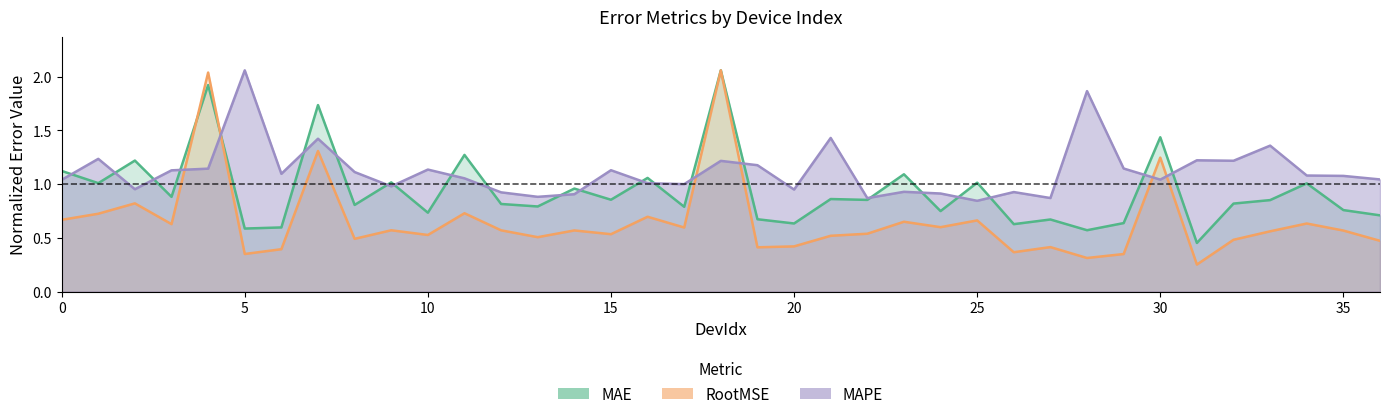

What is the minimum value shown in the chart?

0.3